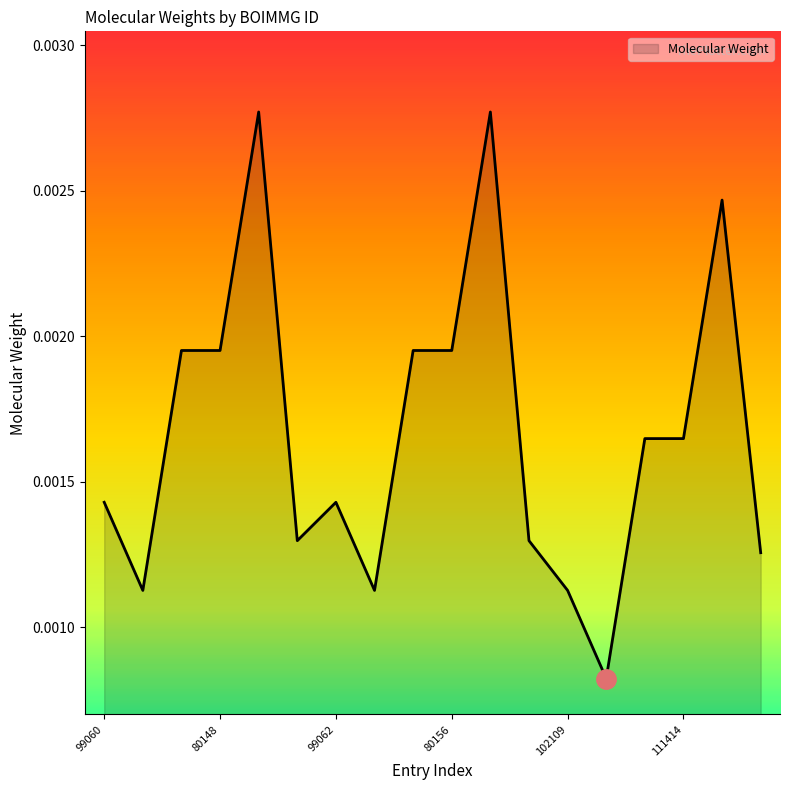

Does the chart have visible grid lines?

No